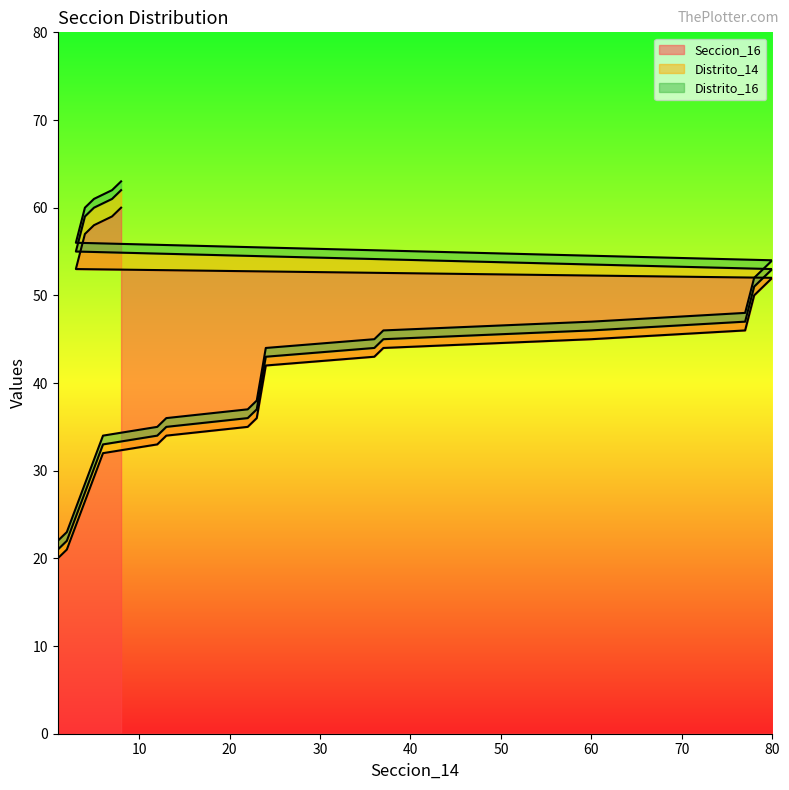

What position from the right is 2?

19